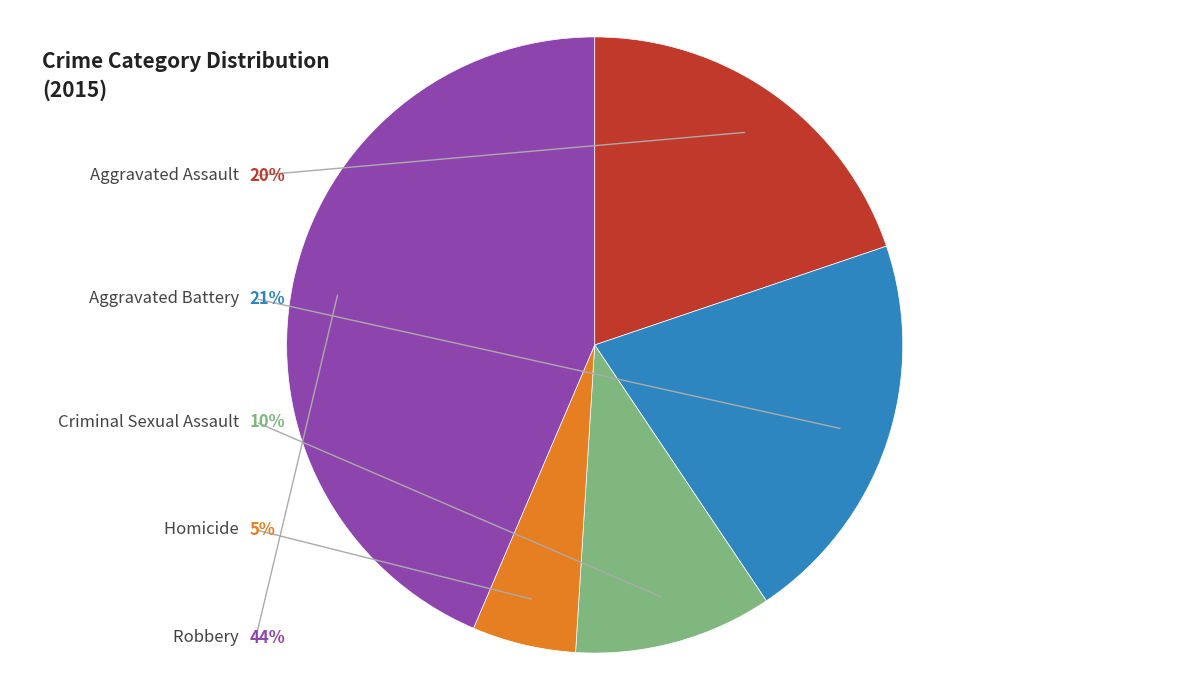

How many slices are in this pie chart?

5